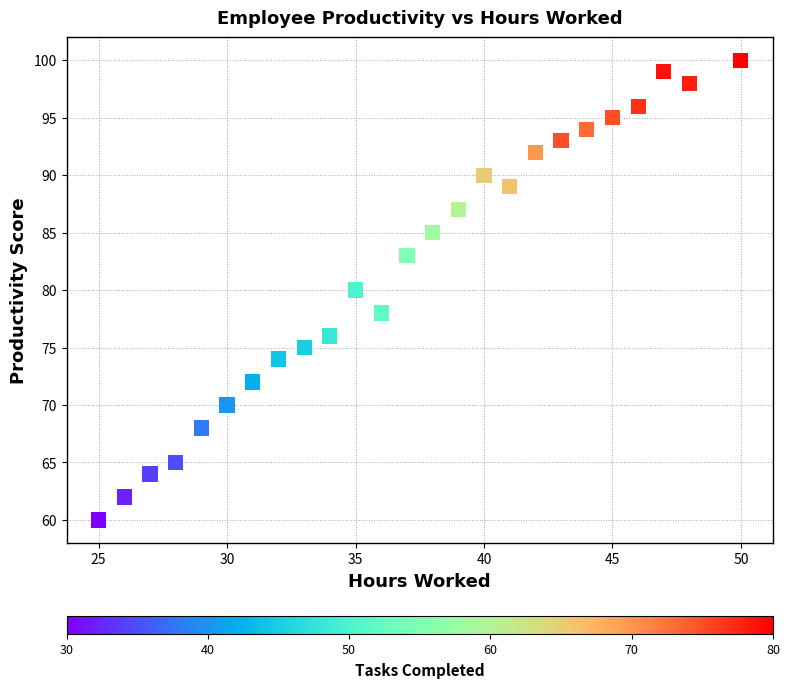

What is the range of X values (max minus min)?

25